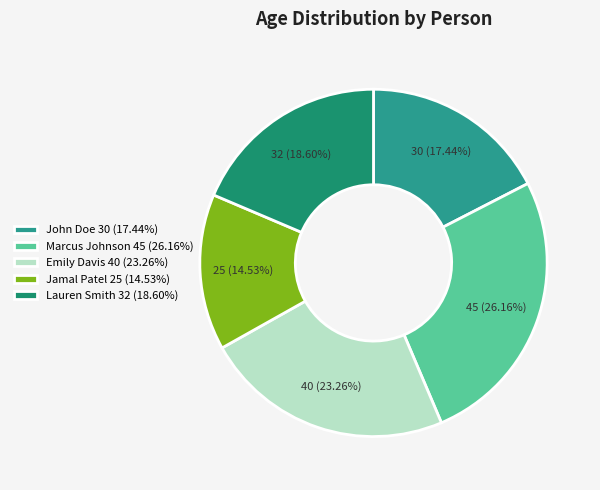

Rank the categories by value from highest to lowest.

Marcus Johnson, Emily Davis, Lauren Smith, John Doe, Jamal Patel